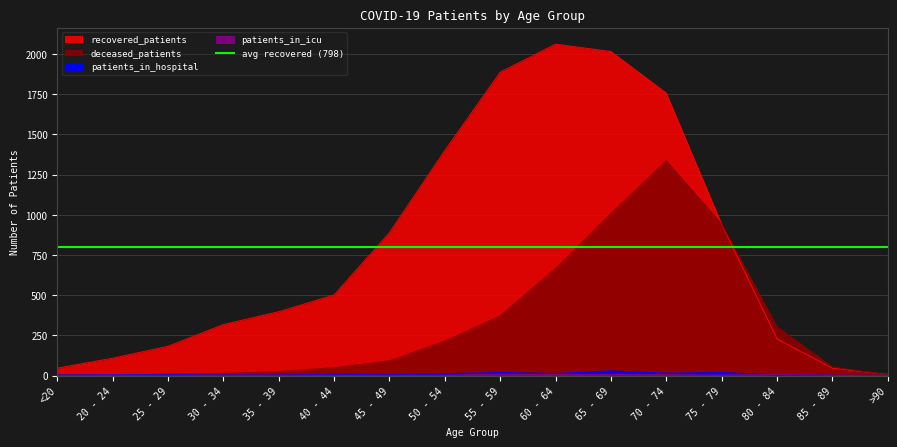

What is the value of the patients_in_hospital point at the 6th from the left?

7